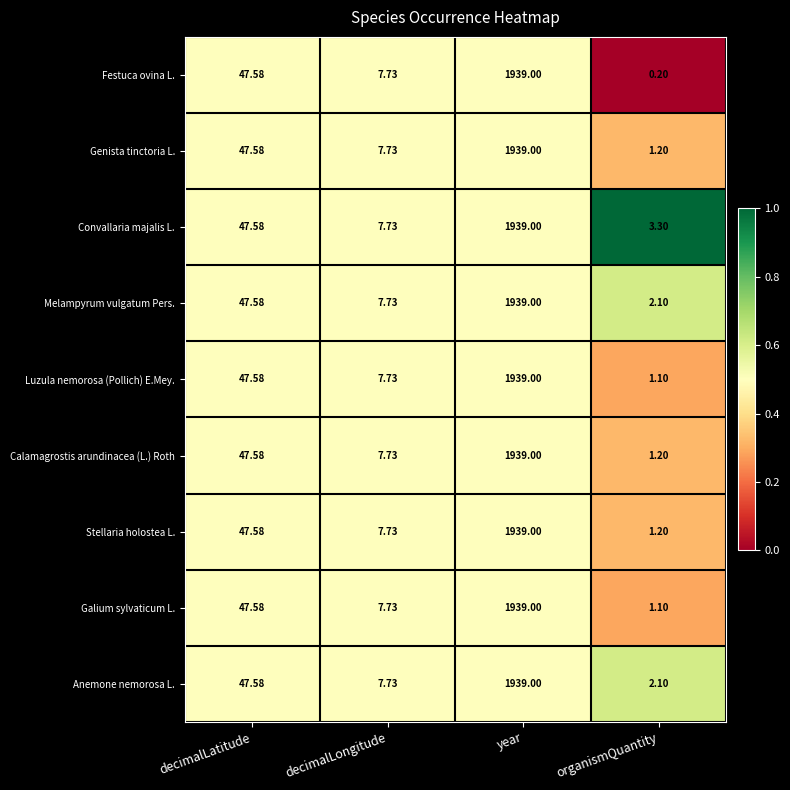

At which label is Stellaria holostea L. closest to 970?

decimalLatitude